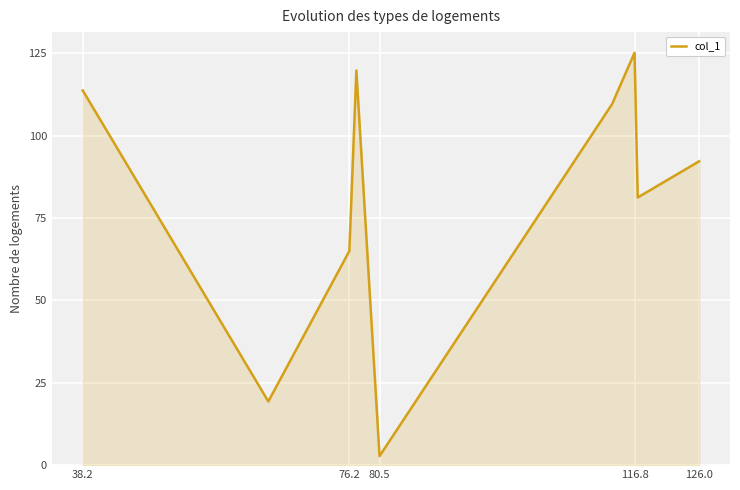

What is the greatest value displayed?

125.2